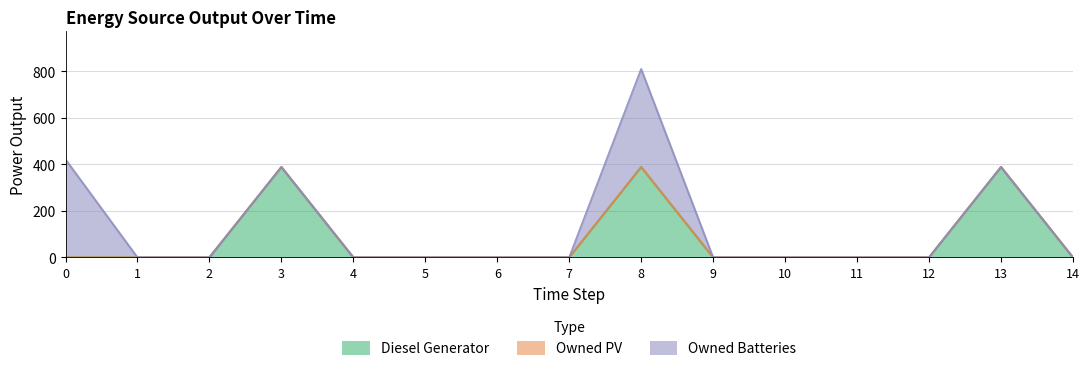

Which series has the largest range (max minus min)?

Owned Batteries